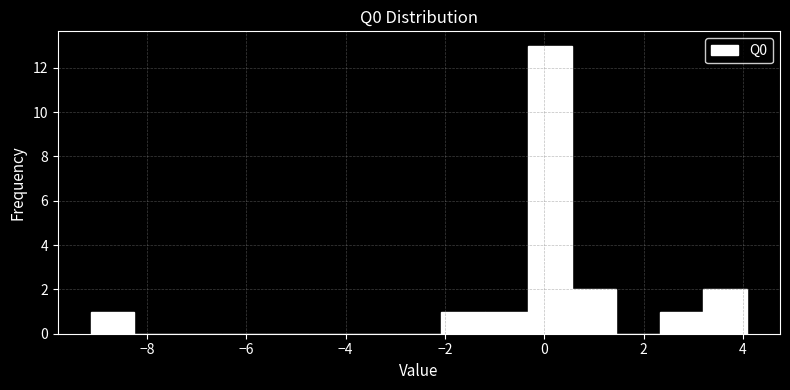

How tall is the bar that spans -0.4 to 0.6 on the x-axis? Neither the bar edges nor the heights are printed on the chart, so give them approximately, as read against the axes.

13